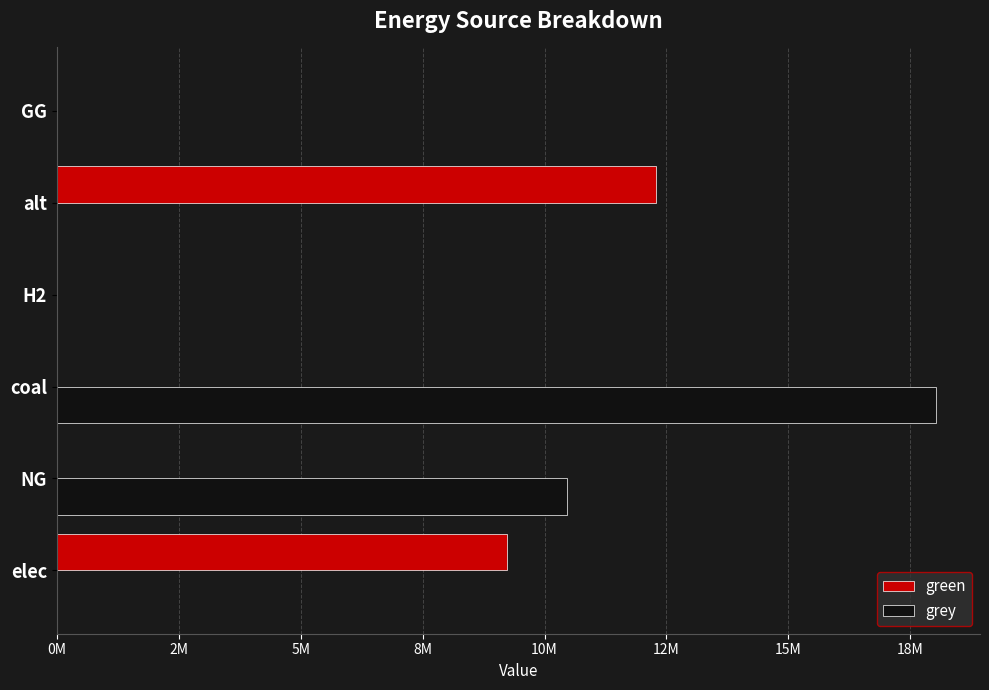

What are all the series names shown in the legend?

green, grey